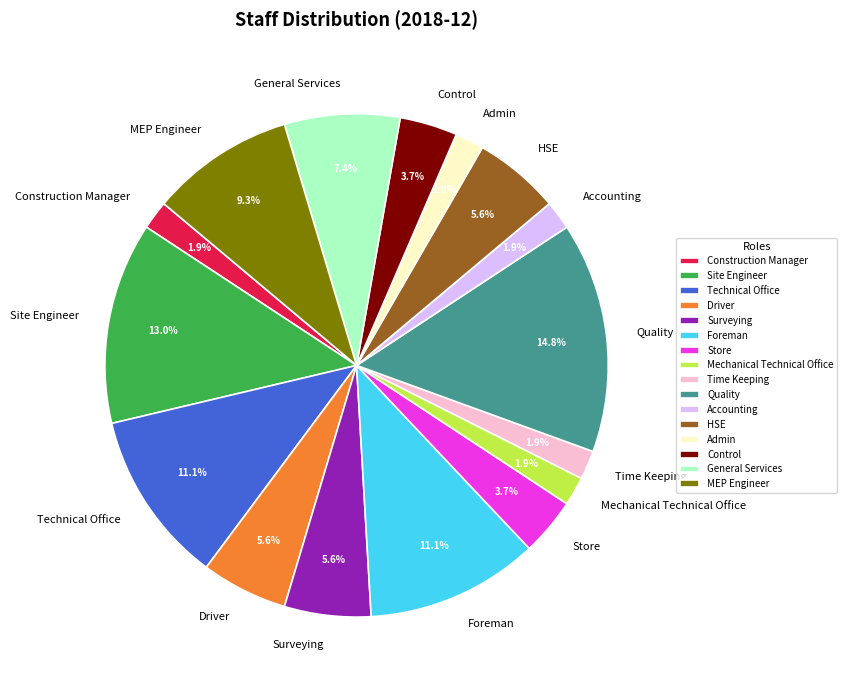

How many segments does this pie chart have?

16